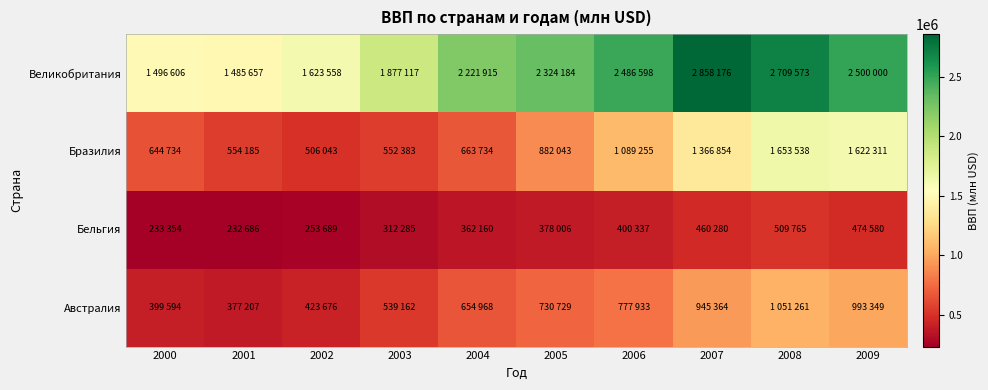

Which label corresponds to the smallest value in the chart?

2001